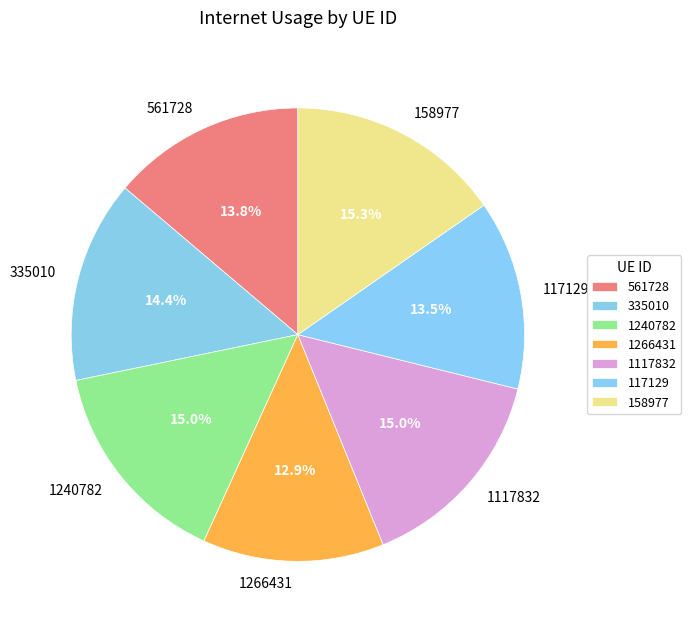

Is there a majority slice in this chart?

No